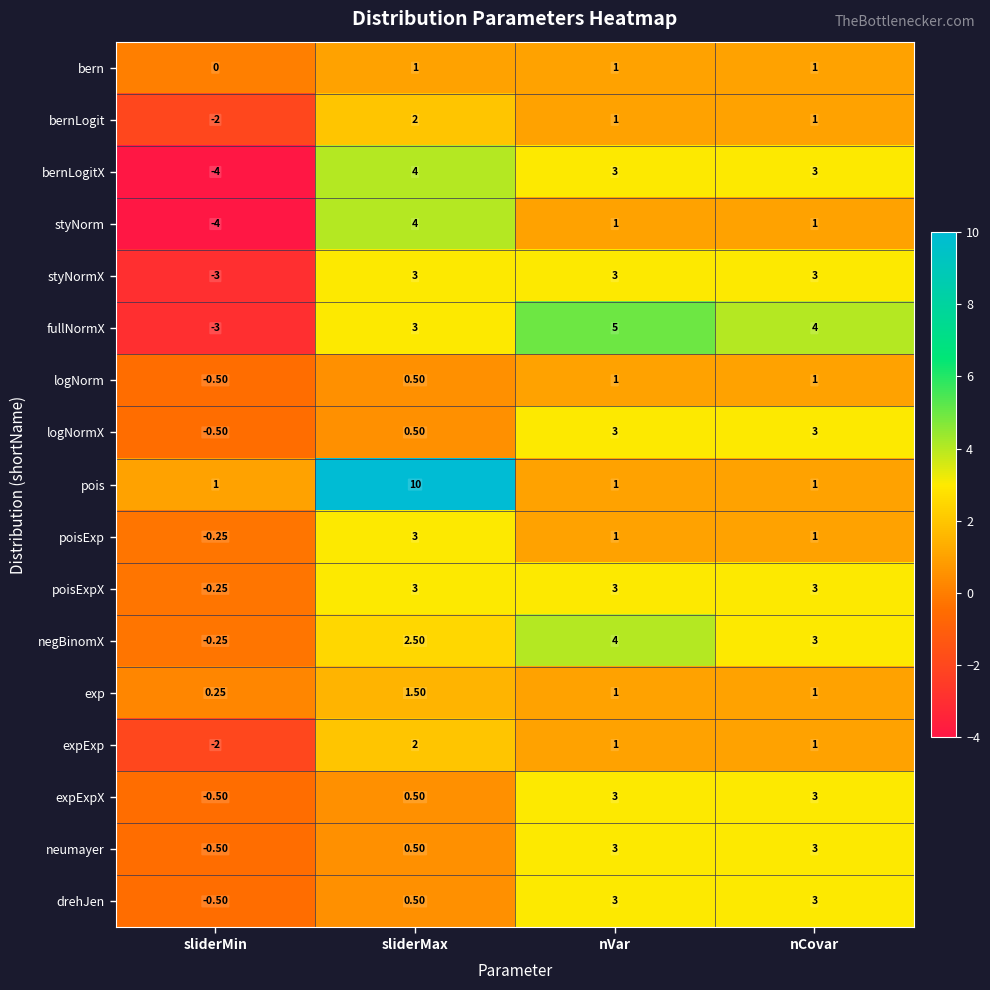

At how many categories does at least one series exceed 3?

3